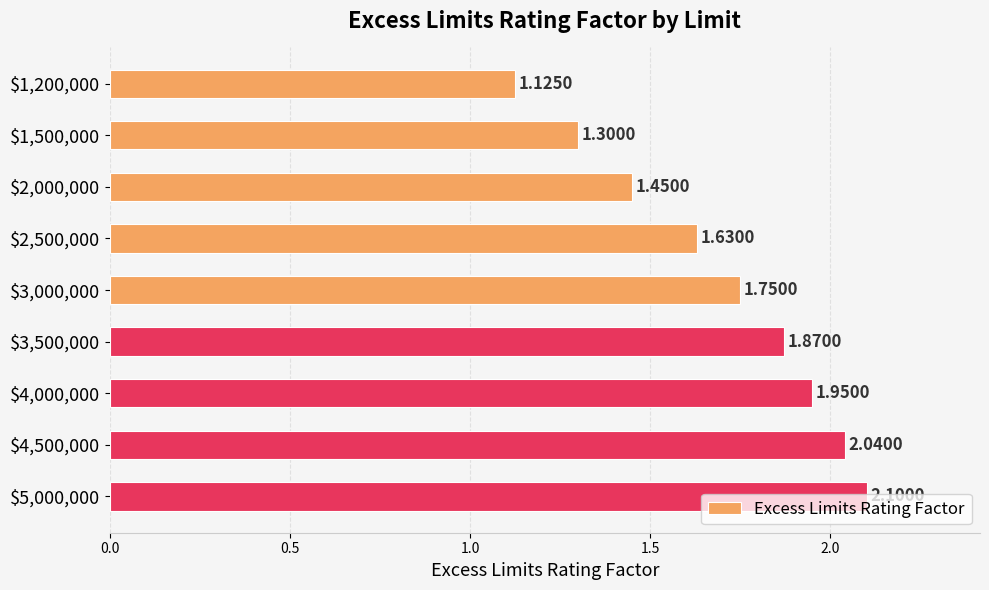

Are the bars horizontal?

Yes